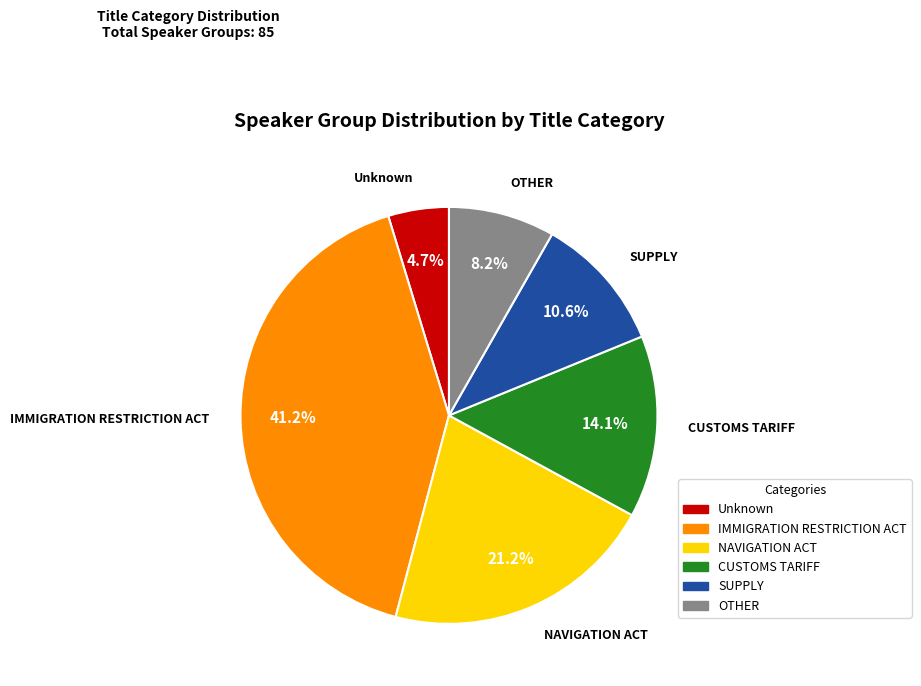

Which has a higher value, SUPPLY or Unknown?

SUPPLY